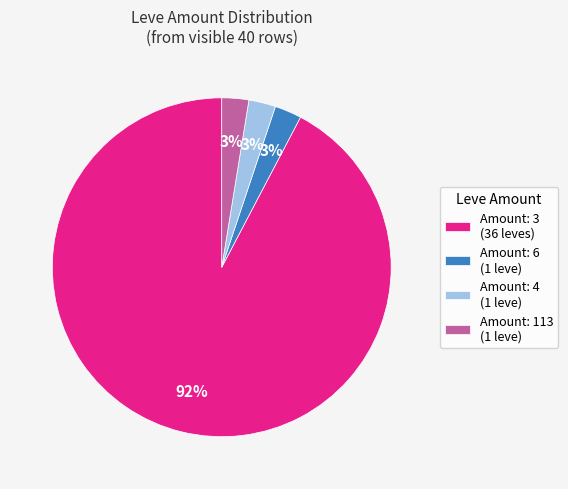

Is it true that Amount: 3 (36 leves) is 99% of the pie?

False